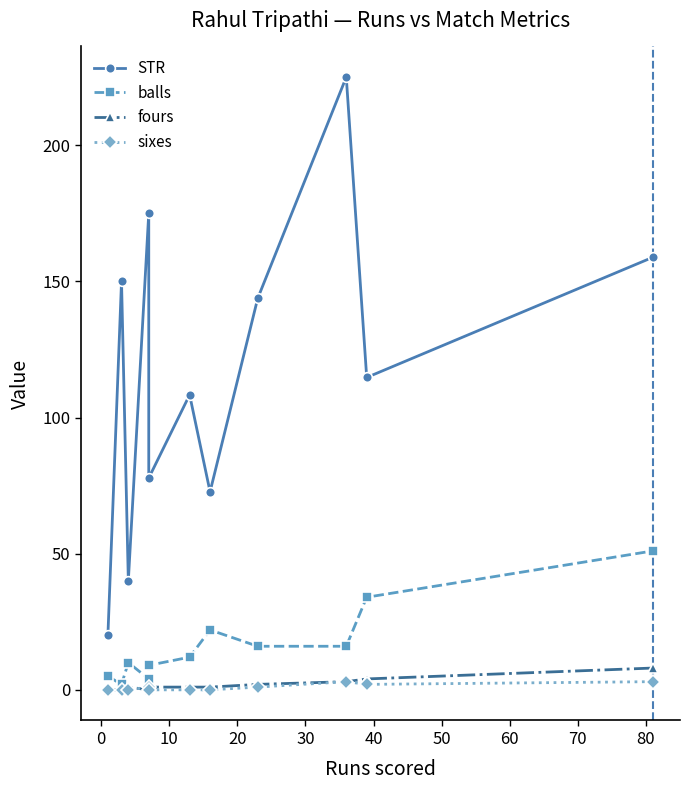

List the series in order of their peak value, highest first.

STR, balls, fours, sixes